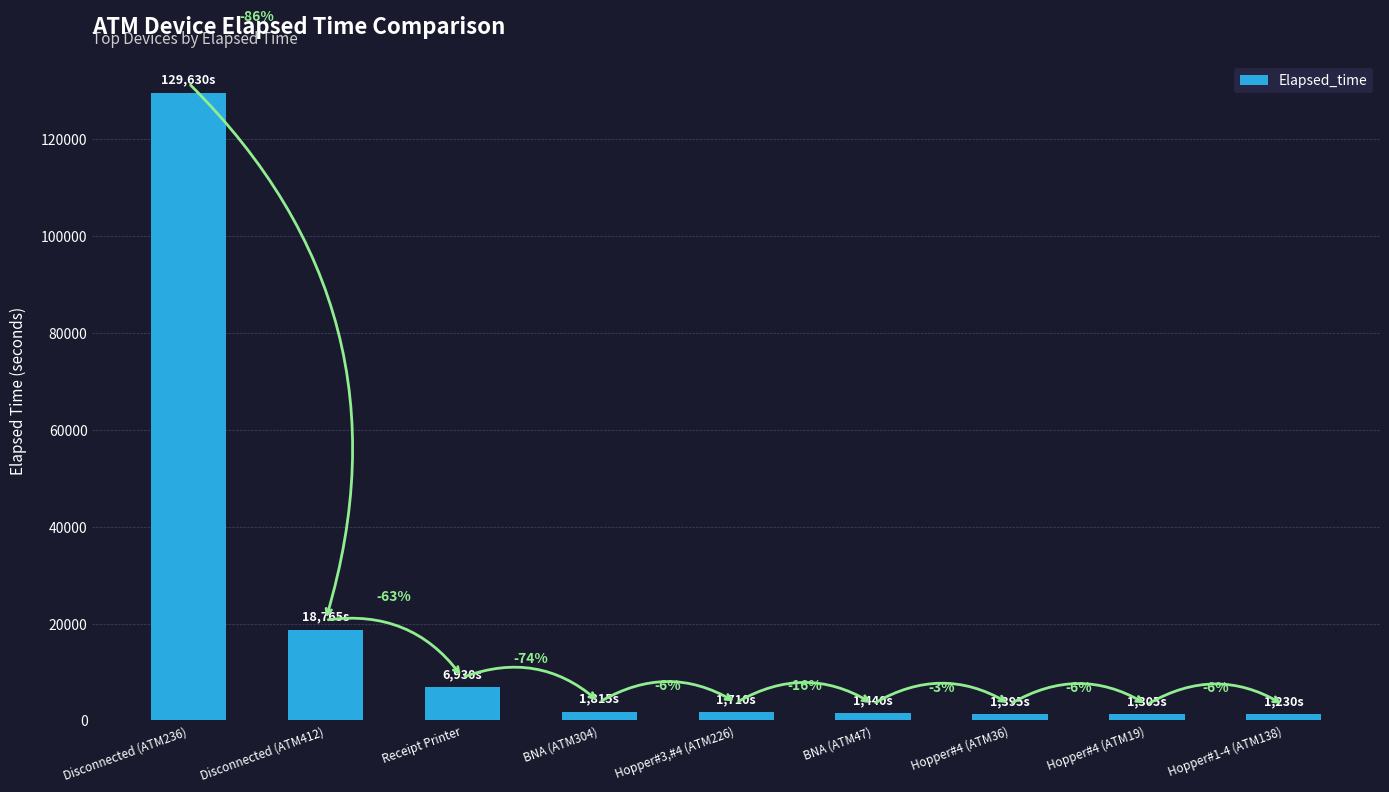

Are the bars horizontal?

No